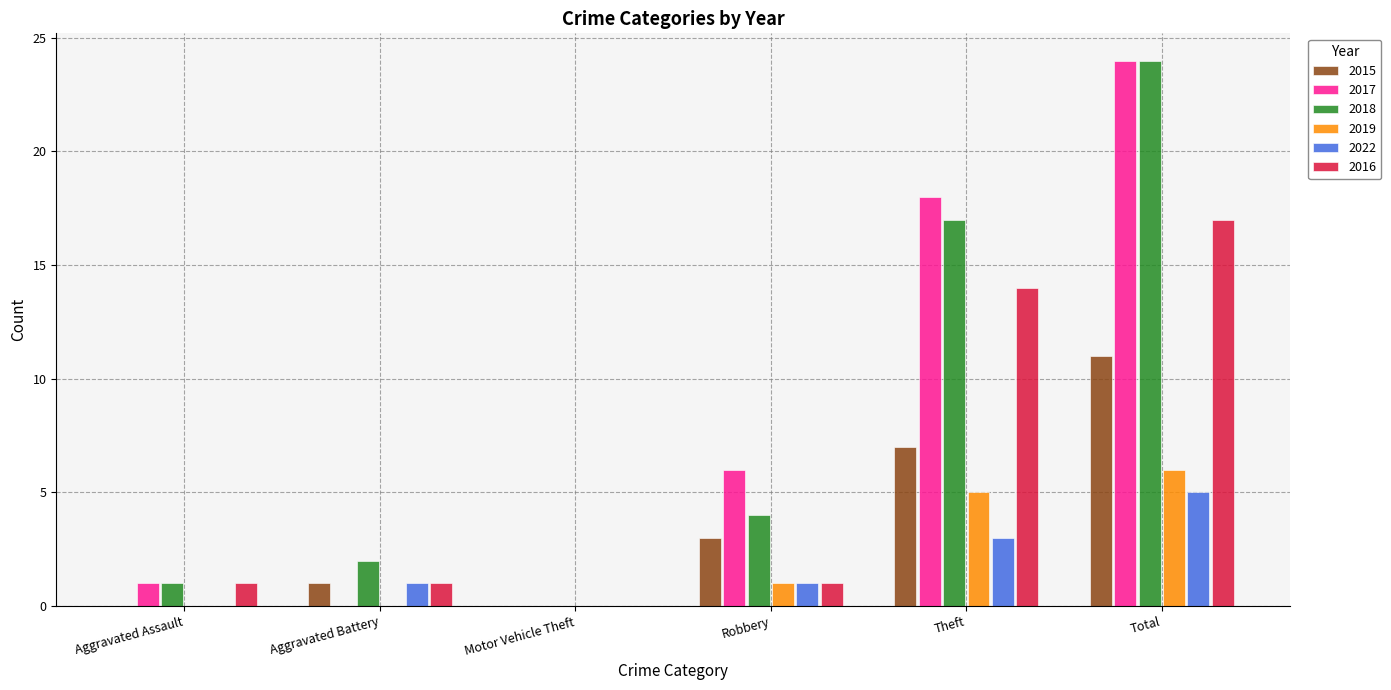

How many data points does each series have?

6